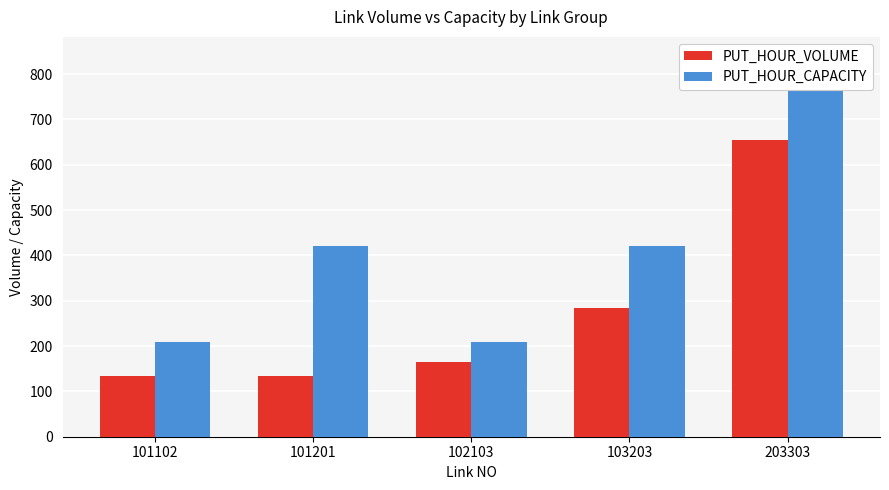

List the labels in order of PUT_HOUR_VOLUME value, largest first.

203303, 103203, 102103, 101201, 101102